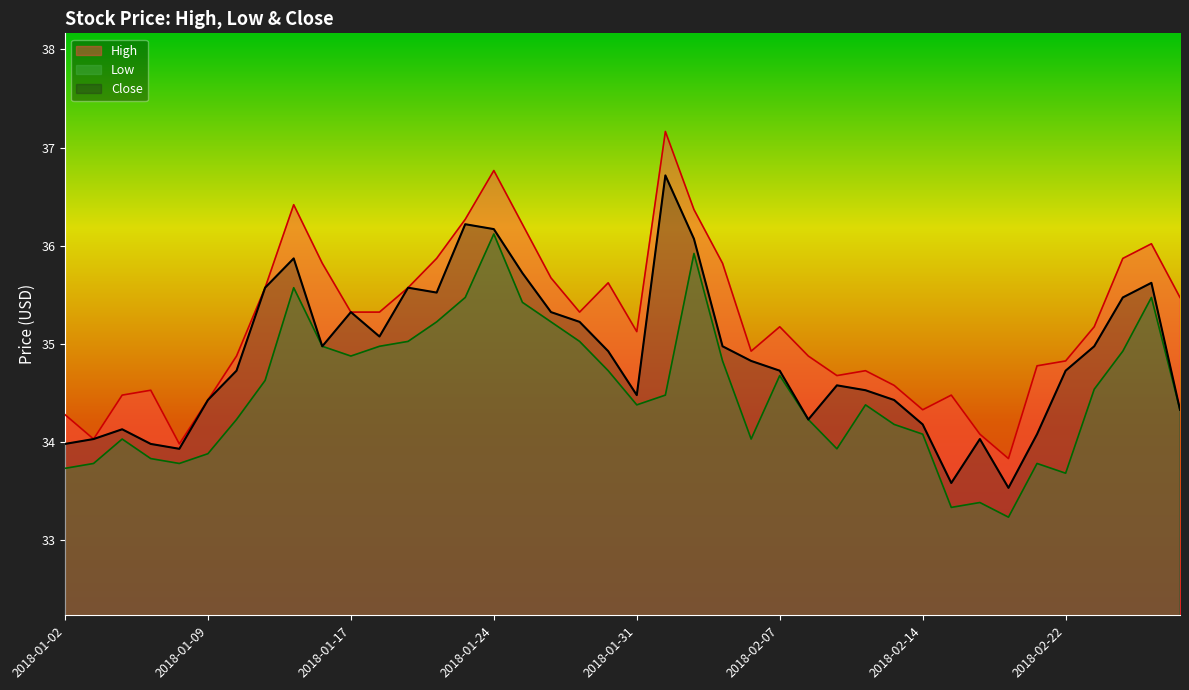

Reading left to right, list all the values displayed in this chart.

High: 34.3	34.0	34.5	34.5	34.0	34.4	34.9	35.6	36.4	35.8	35.3	35.3	35.6	35.9	36.3	36.8	36.2	35.7	35.3	35.6	35.1	37.2	36.4	35.8	34.9	35.2	34.9	34.7	34.7	34.6	34.3	34.5	34.1	33.8	34.8	34.8	35.2	35.9	36.0	35.5
Low: 33.7	33.8	34.0	33.8	33.8	33.9	34.2	34.6	35.6	35.0	34.9	35.0	35.0	35.2	35.5	36.1	35.4	35.2	35.0	34.7	34.4	34.5	35.9	34.8	34.0	34.7	34.2	33.9	34.4	34.2	34.1	33.3	33.4	33.2	33.8	33.7	34.5	34.9	35.5	34.3
Close: 34.0	34.0	34.1	34.0	33.9	34.4	34.7	35.6	35.9	35.0	35.3	35.1	35.6	35.5	36.2	36.2	35.7	35.3	35.2	34.9	34.5	36.7	36.1	35.0	34.8	34.7	34.2	34.6	34.5	34.4	34.2	33.6	34.0	33.5	34.1	34.7	35.0	35.5	35.6	34.3